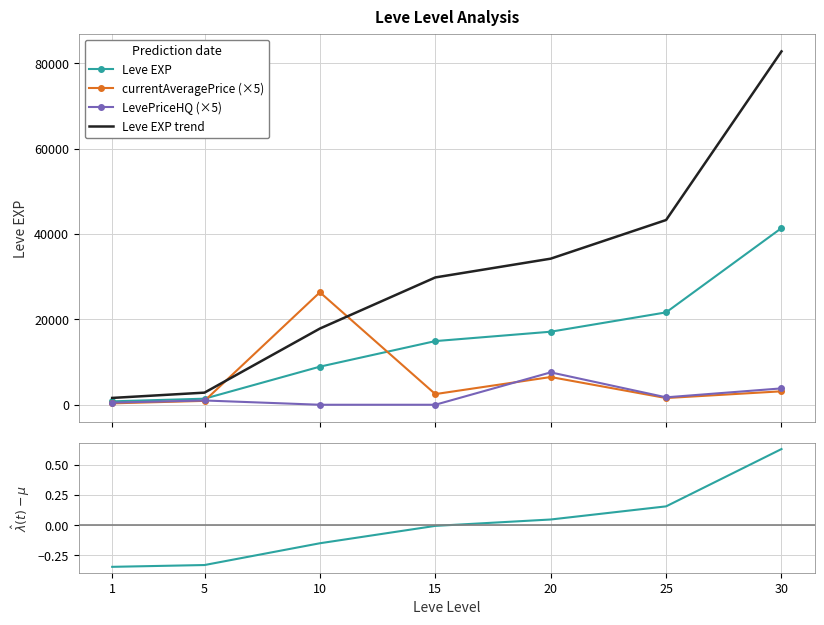

Reading left to right, extract all data points from this chart.

Leve EXP: 1=800.0	5=1420.0	10=8930.0	15=14920.0	20=17120.0	25=21650.0	30=41410.0
currentAveragePrice (×5): 1=325.0	5=913.8	10=26357.5	15=2500.0	20=6499.8	25=1572.6	30=3152.0
LevePriceHQ (×5): 1=500.0	5=1002.5	10=0.0	15=0.0	20=7590.9	25=1742.1	30=3836.7
Leve EXP trend: 1=1600.0	5=2840.0	10=17860.0	15=29840.0	20=34240.0	25=43300.0	30=82820.0
Normalized EXP residual: 1=-0.3	5=-0.3	10=-0.2	15=-0.0	20=0.0	25=0.2	30=0.6